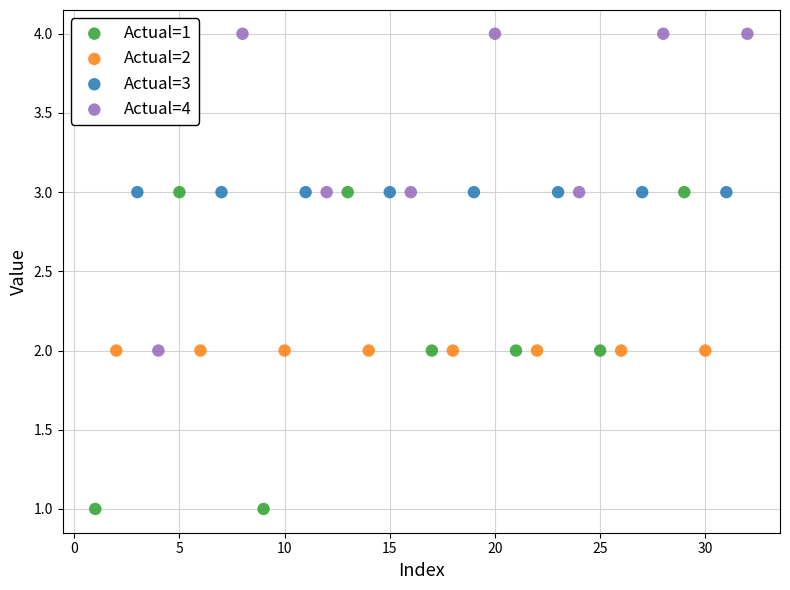

Which series contains the lowest Y value?

Actual=1